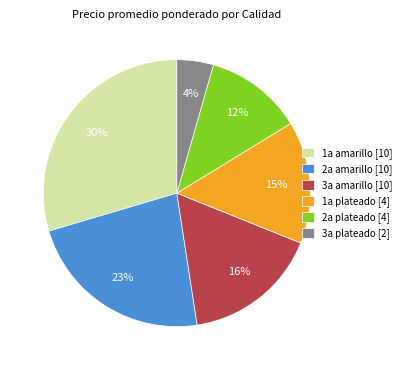

Which slice is the largest?

1a amarillo [10]